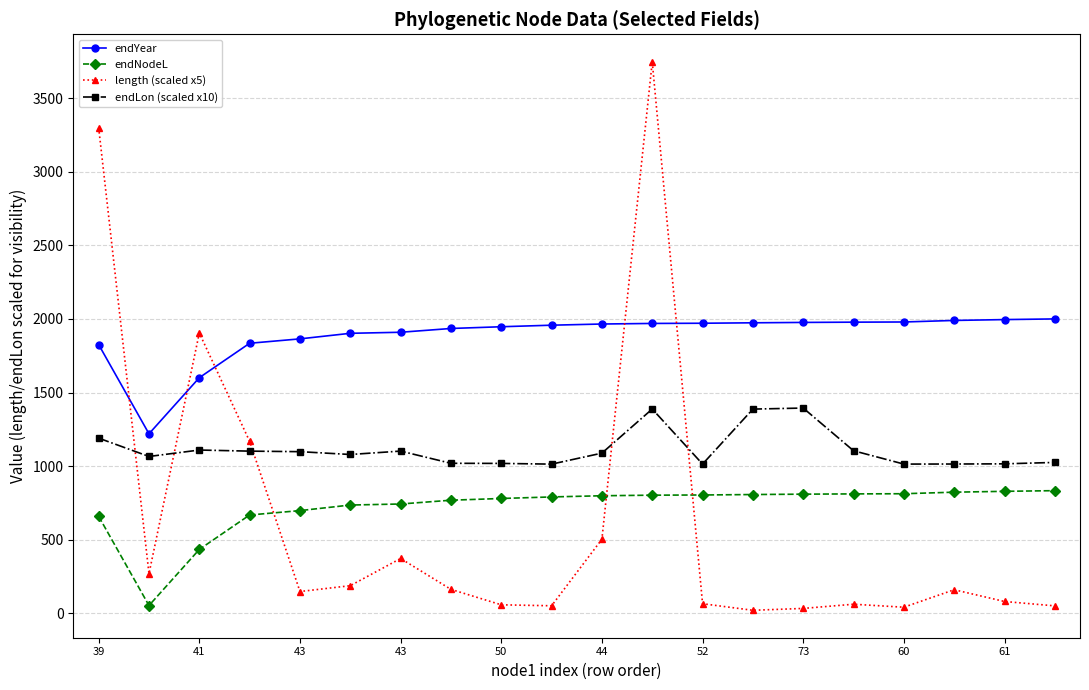

What is the value of the length (scaled x5) point at the 6th from the left?

188.8